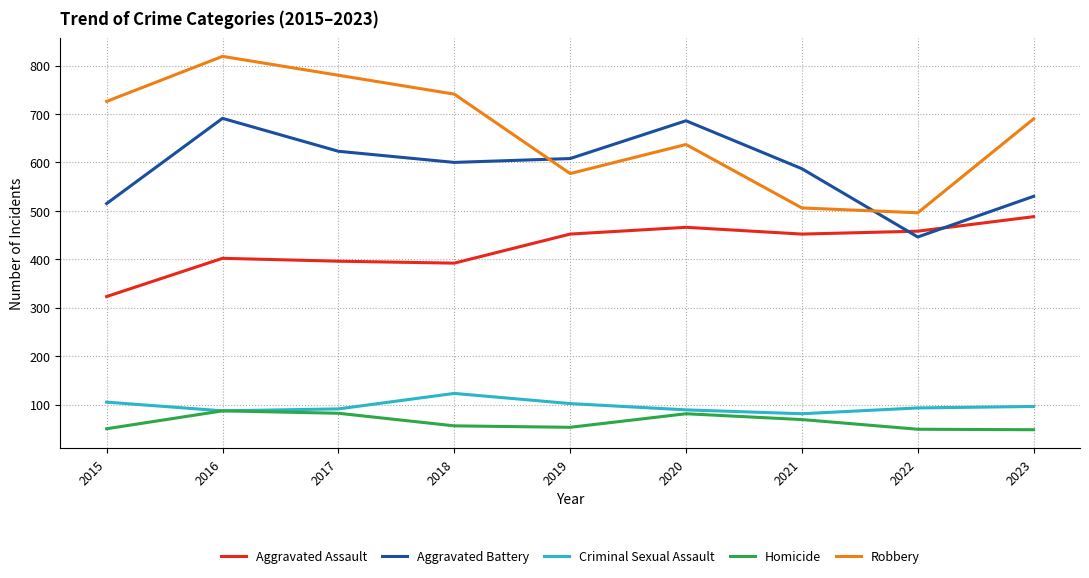

At 2017, list the series in order from smallest to largest.

Homicide, Criminal Sexual Assault, Aggravated Assault, Aggravated Battery, Robbery